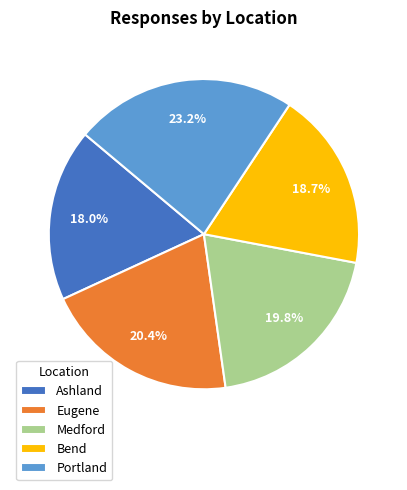

Is there any slice that represents more than half of the pie?

No